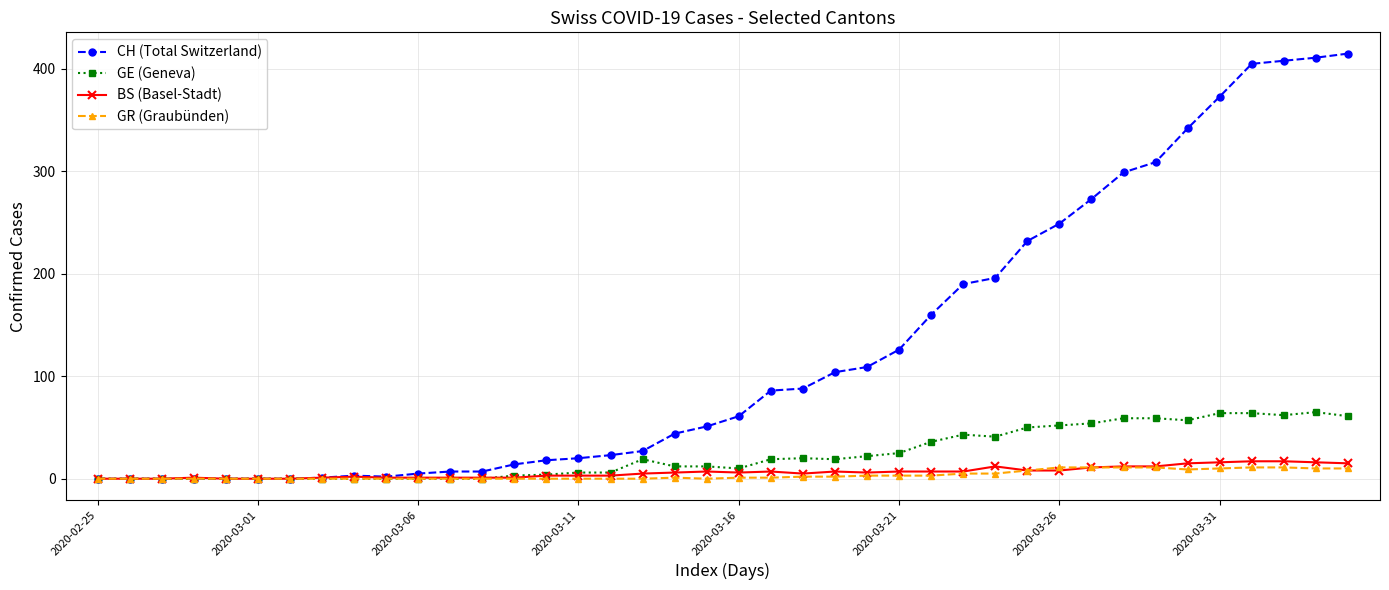

True or false: BS (Basel-Stadt) has more than 0 interior local peaks.

True